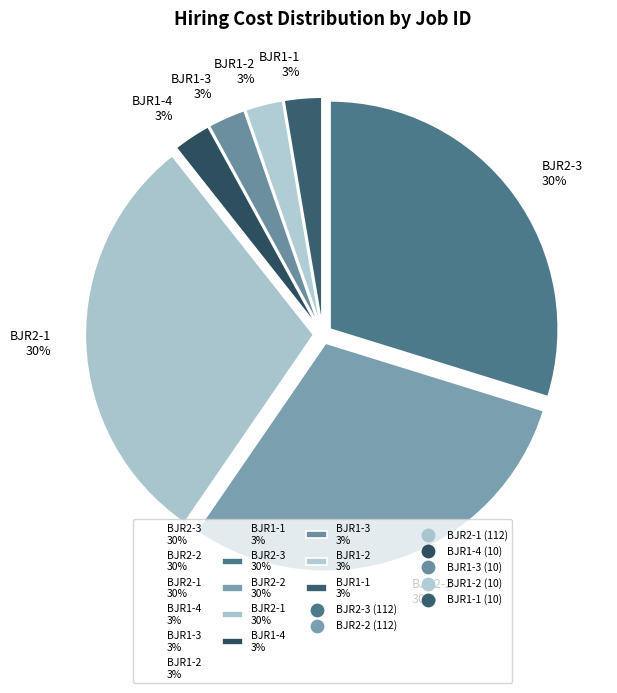

To the nearest percent, what percentage of the pie is BJR1-3 3%?

3%